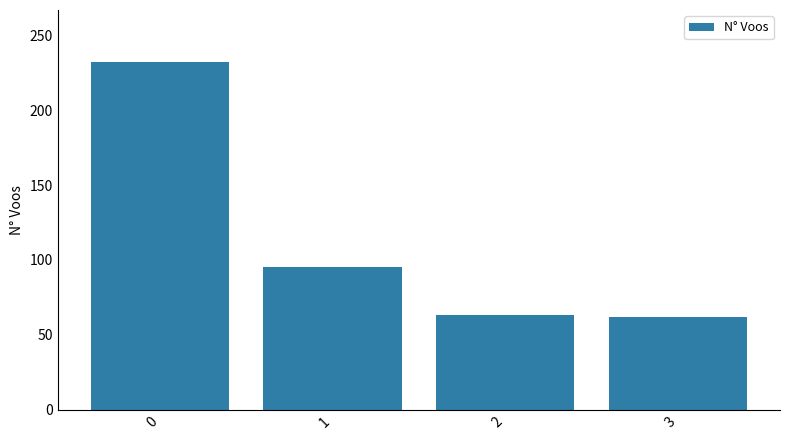

What is the change in value from 0 to 1?

-137